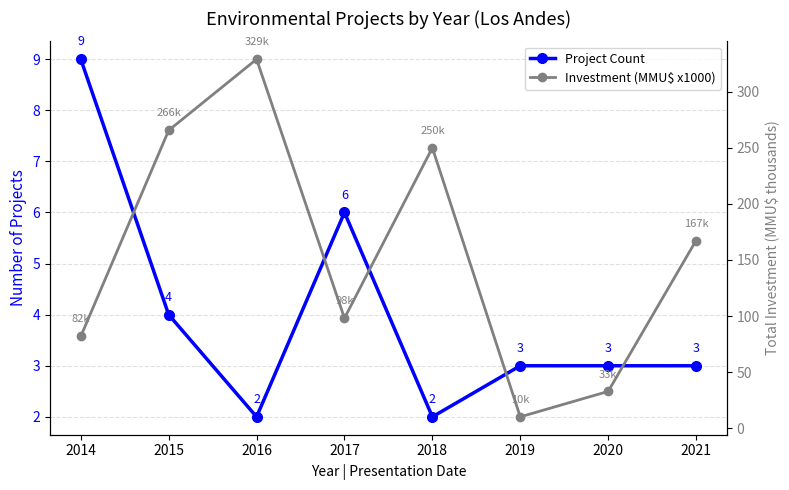

True or false: Investment (MMU$ x1000) and Project Count cross at least once.

False